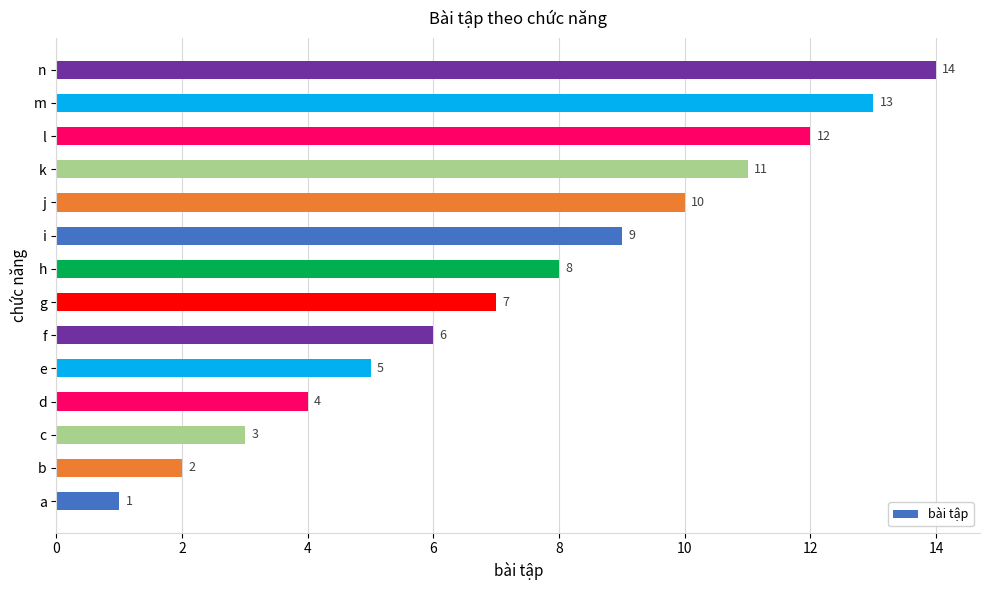

The value at j is 16. True or false?

False